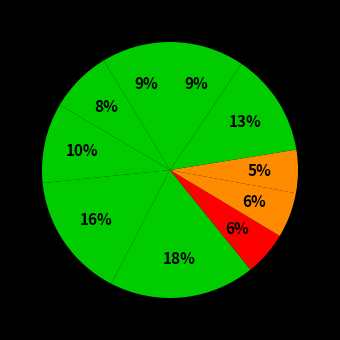

Does any single category account for the majority?

No